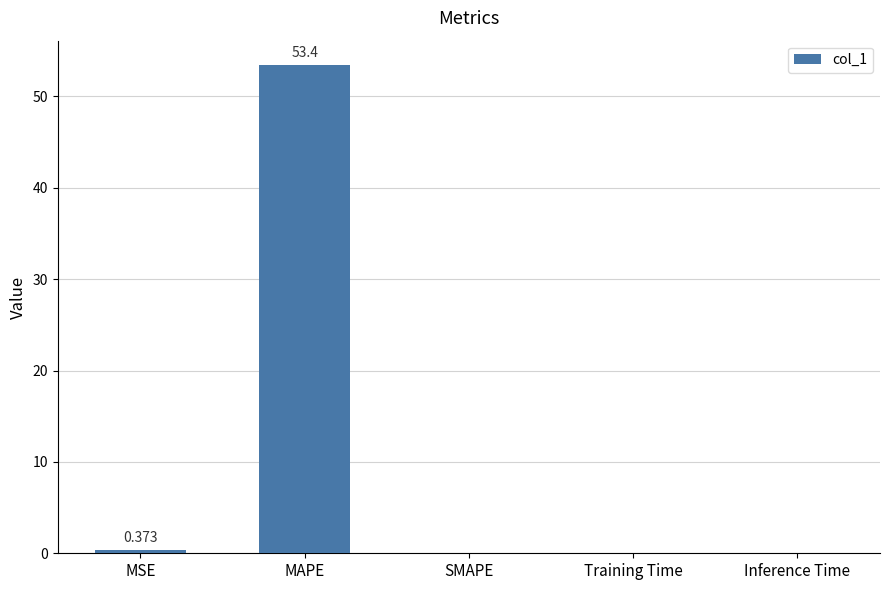

Are the bars horizontal?

No